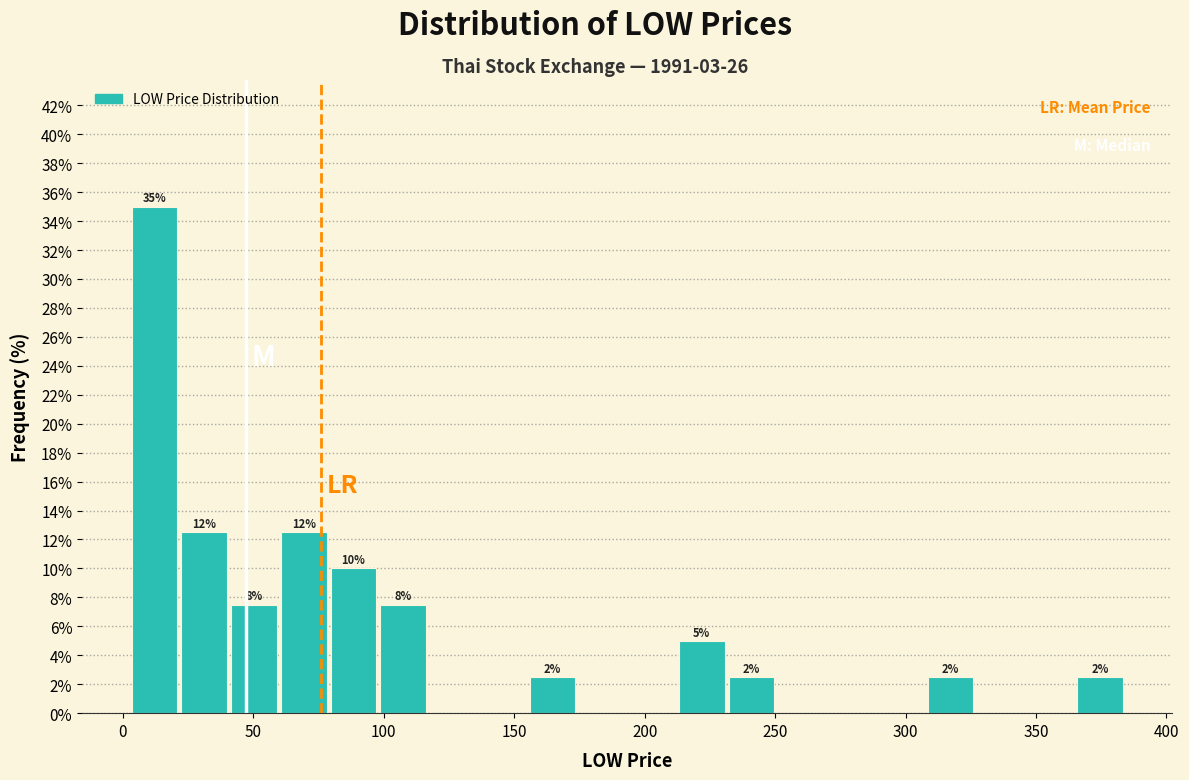

Read against the x-axis, roughly where is the centre of the tallest bar?

10